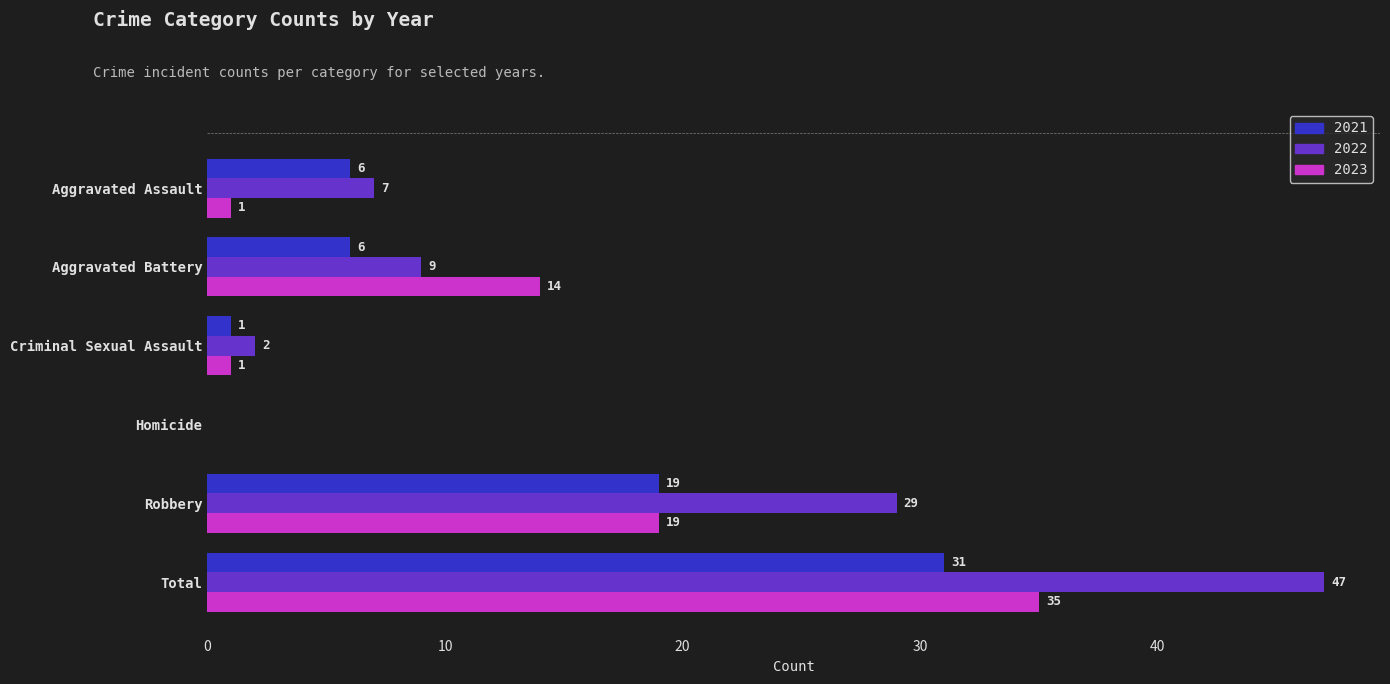

Which series has the largest total across all categories?

2022